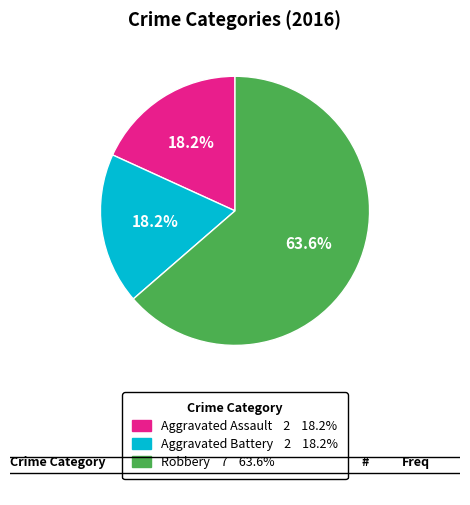

Is it true that Aggravated Battery is 18% of the pie?

True